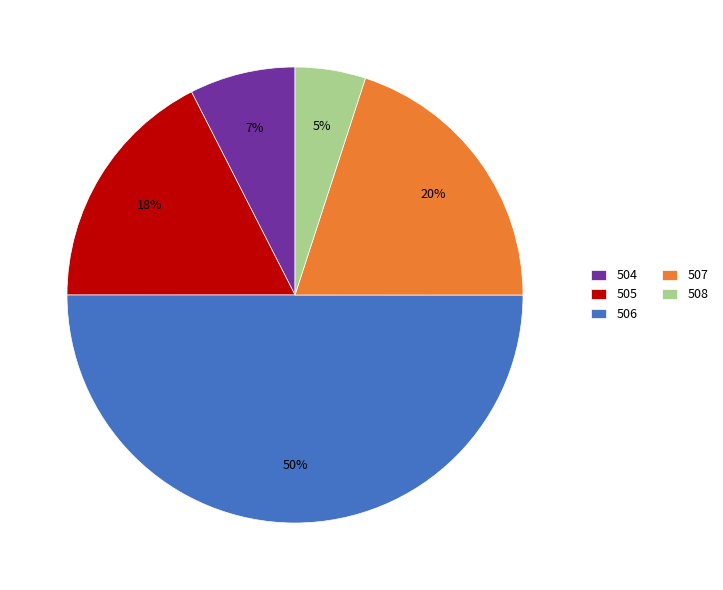

How many slices are in this pie chart?

5